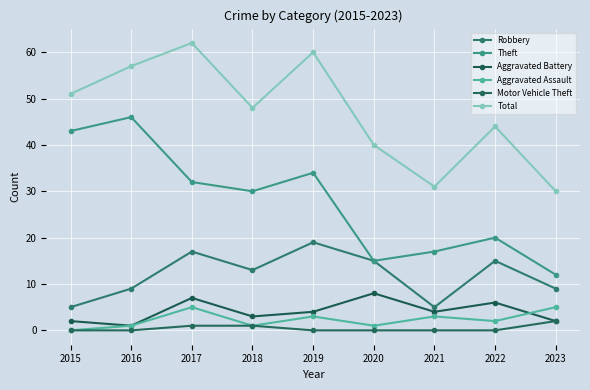

Count the number of data series in this chart.

6